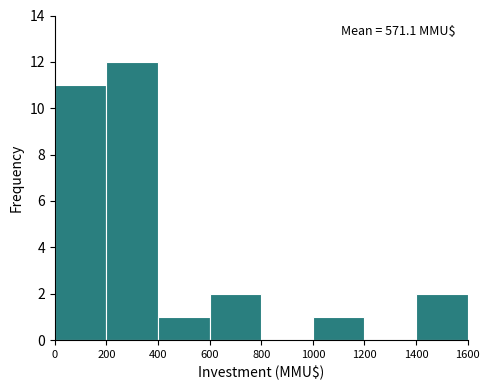

Which range on the x-axis has the tallest bar?

200 to 400